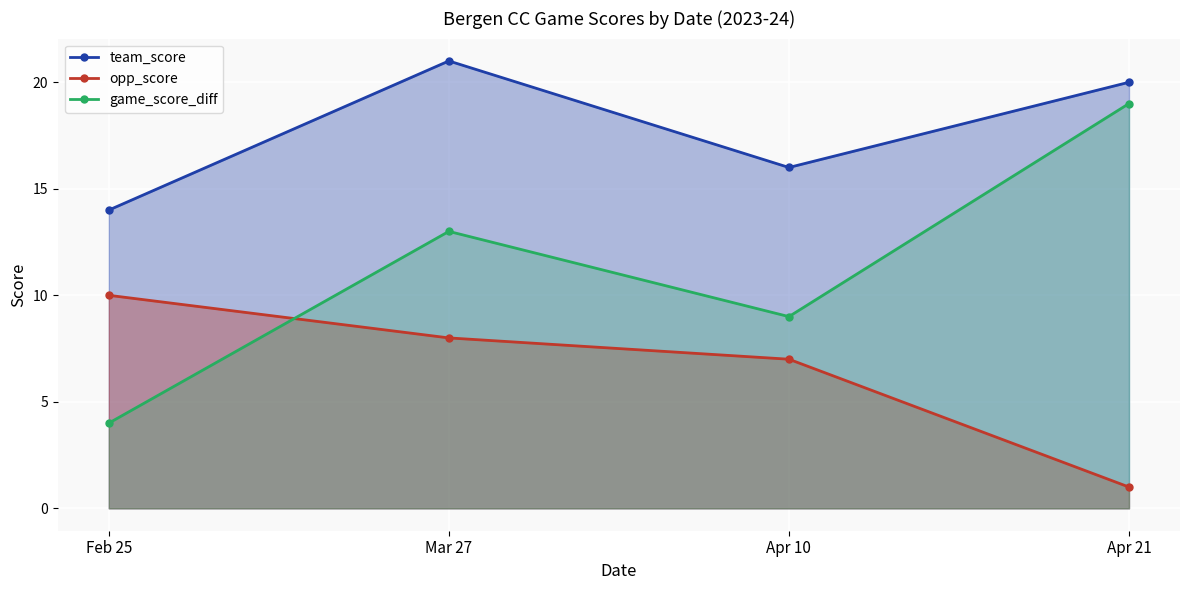

True or false: team_score and game_score_diff intersect in this chart.

False